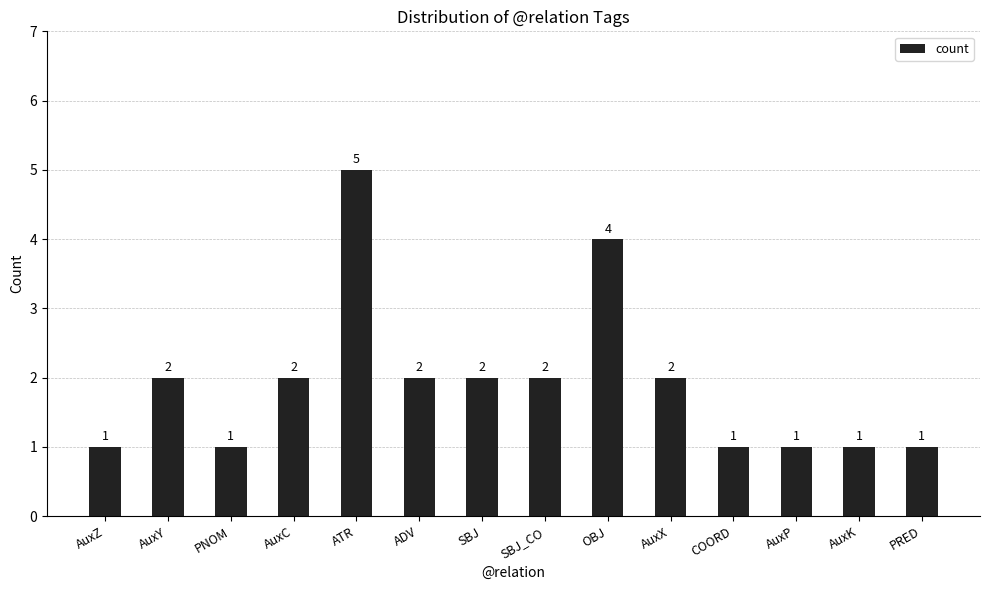

What is the sum of all values?

27